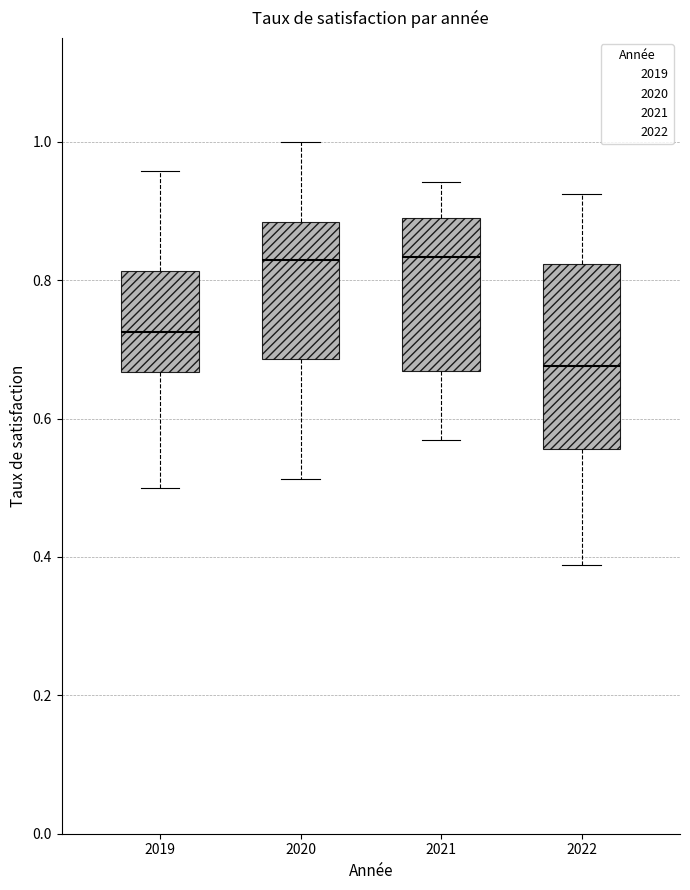

Reading left to right, transcribe this box plot: for each box, give where its median line is, the range the box spans, and where its two whiskers end, as read against the y-axis. The values are not printed on the chart, so give them approximately, as read against the axis.

2019: median 0.72, box 0.66 to 0.82, whiskers 0.50 to 0.96
2020: median 0.82, box 0.68 to 0.88, whiskers 0.52 to 1.00
2021: median 0.84, box 0.66 to 0.88, whiskers 0.56 to 0.94
2022: median 0.68, box 0.56 to 0.82, whiskers 0.38 to 0.92